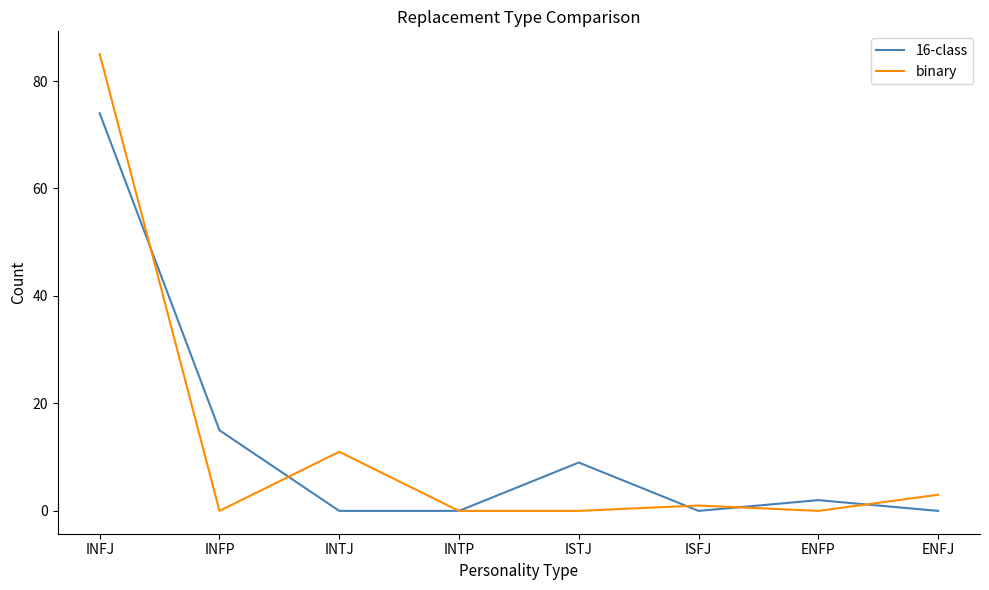

What position from the left is INFP?

2